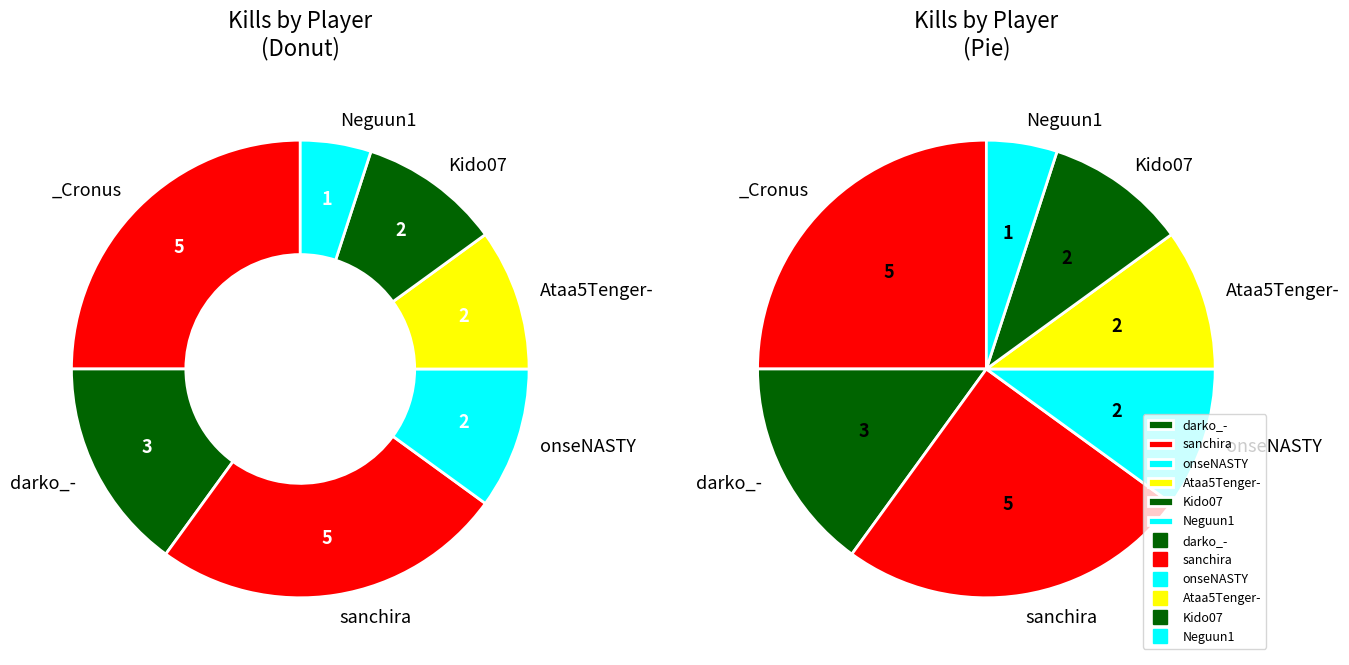

To the nearest percent, what portion does onseNASTY represent?

10%